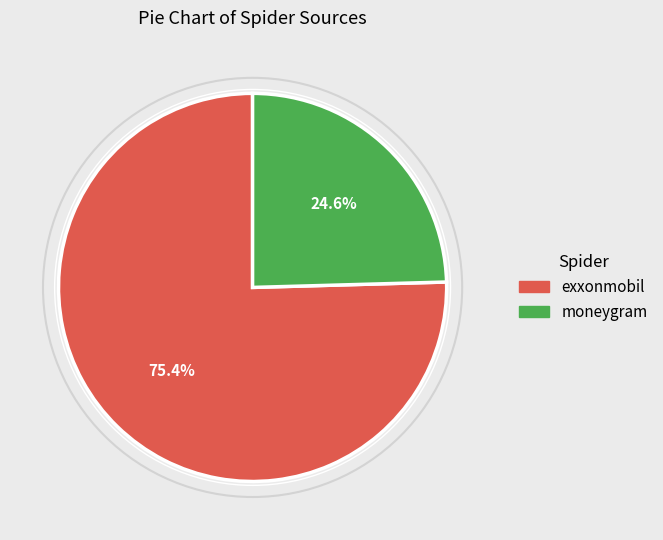

What percentage is the exxonmobil slice, to the nearest percent?

75%